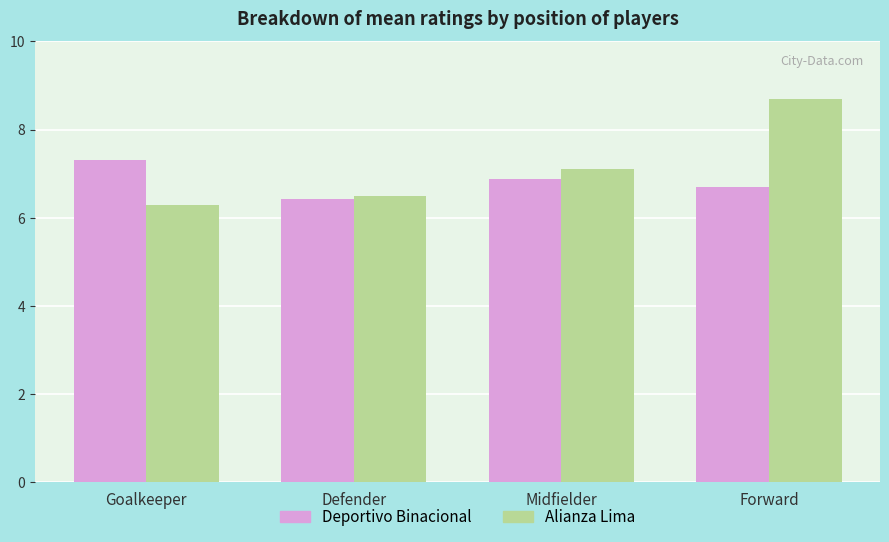

True or false: Deportivo Binacional has a value of 6.9 at Midfielder.

True